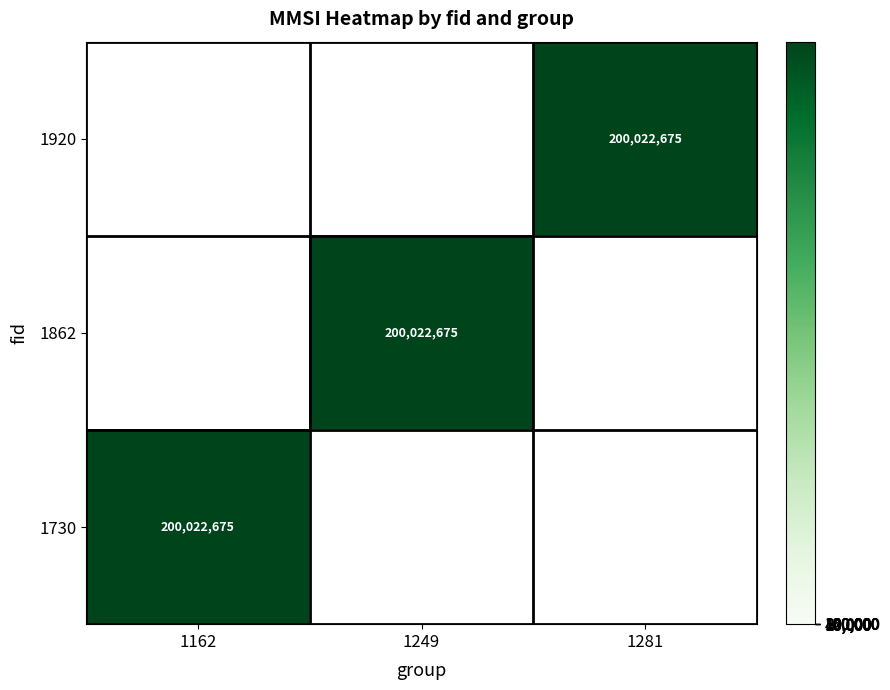

At 1281, list the series in order from smallest to largest.

1920, 1862, 1730